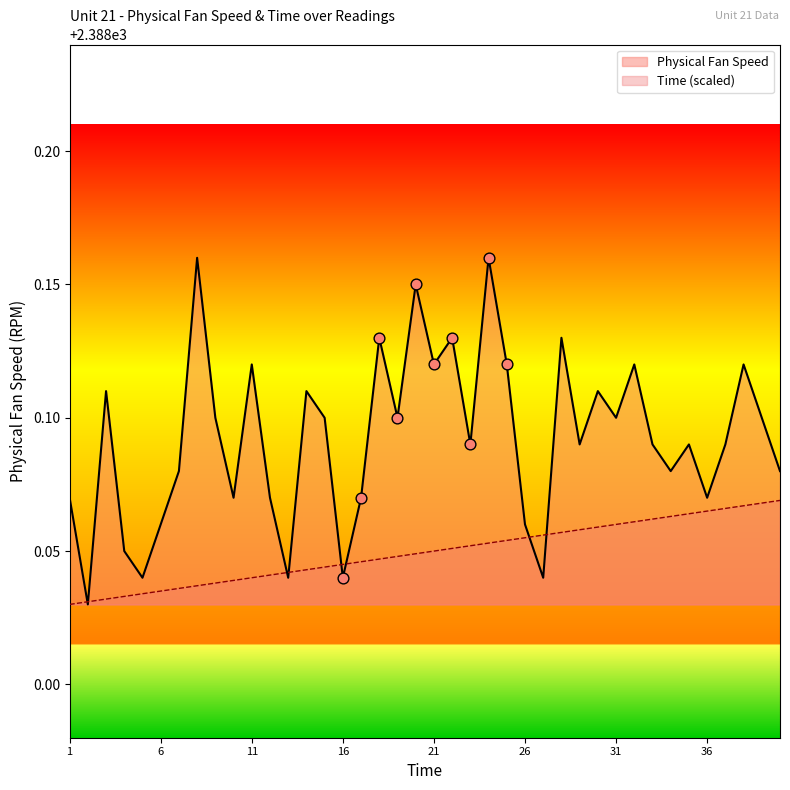

What are all the series names shown in the legend?

Physical Fan Speed, Time (scaled)